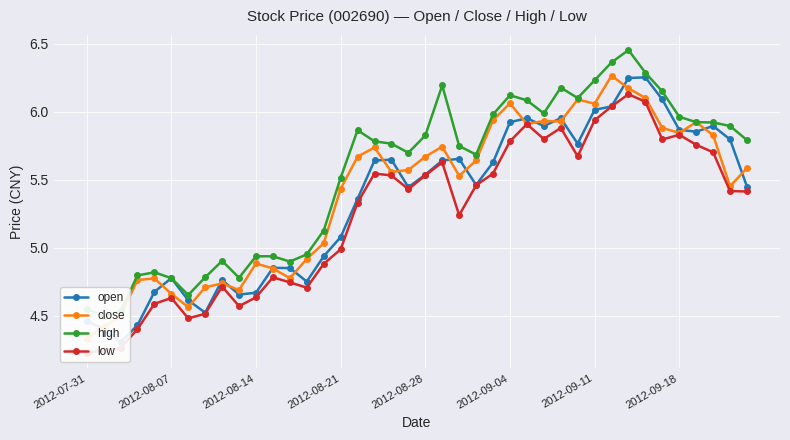

Is the value of close at 2012-08-21 greater than the value of open at 23?

No